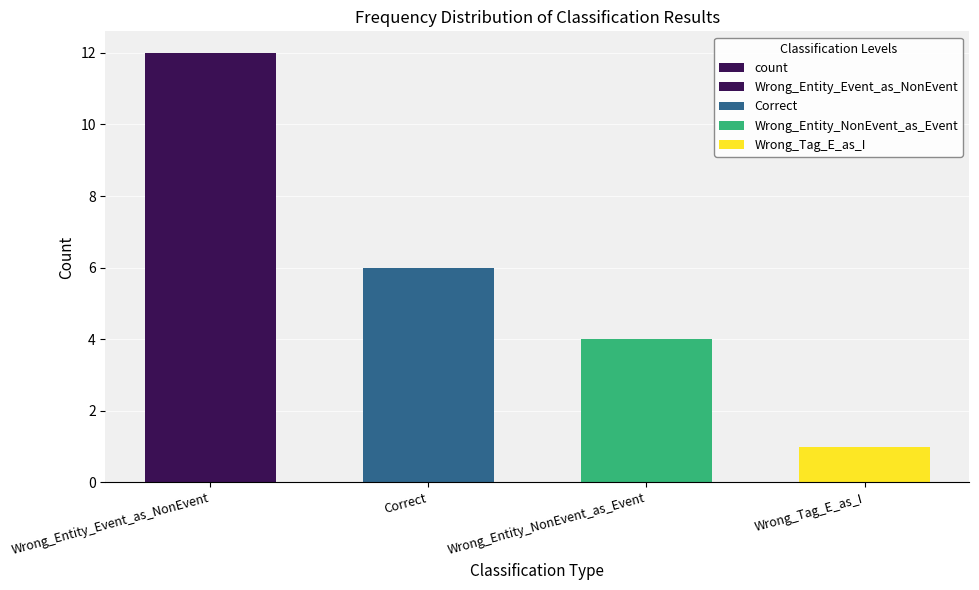

What is the average value?

6